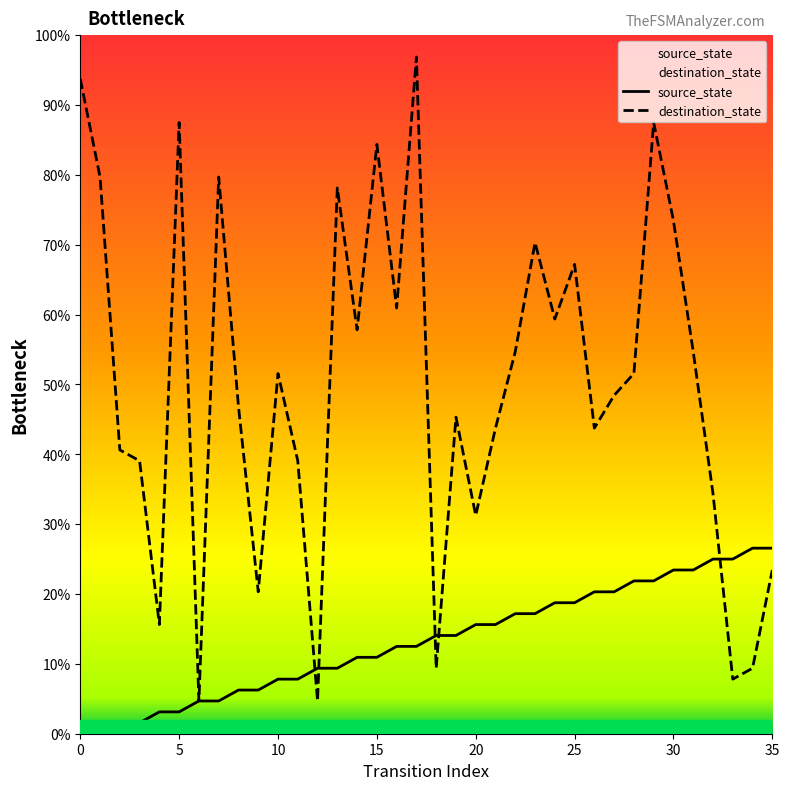

Between which two adjacent categories do source_state and destination_state first intersect?

11 and 12